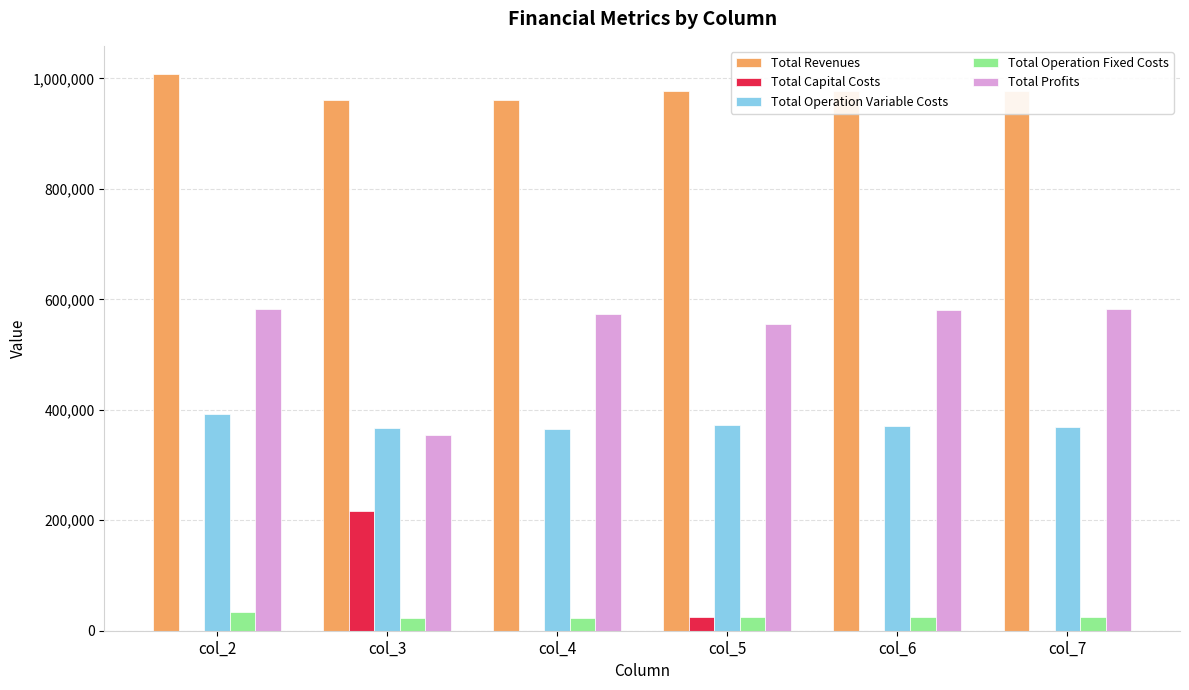

At which category does the chart reach its peak across all series?

col_2